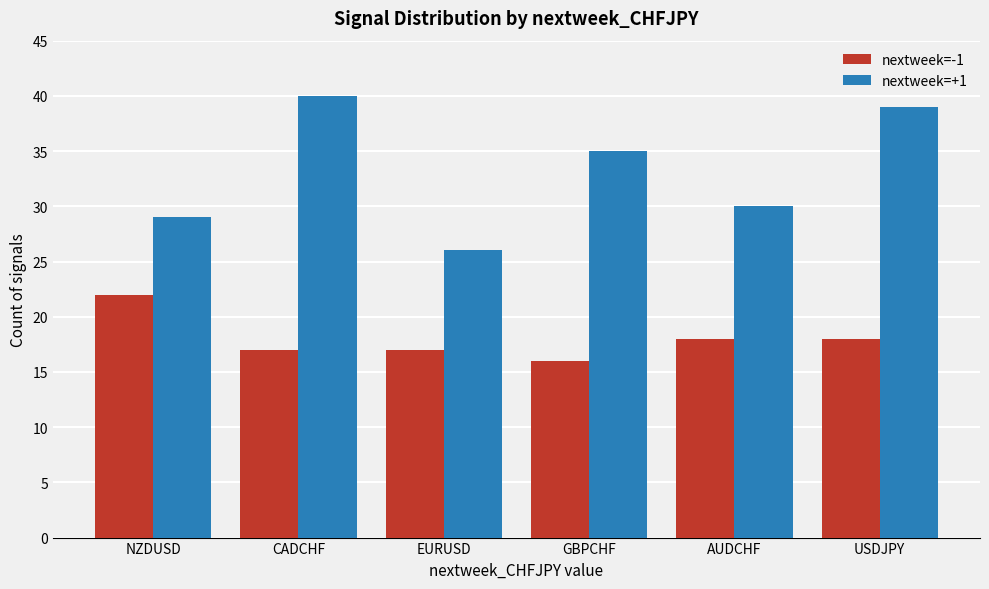

What is the spread (max minus min) of values at CADCHF?

23